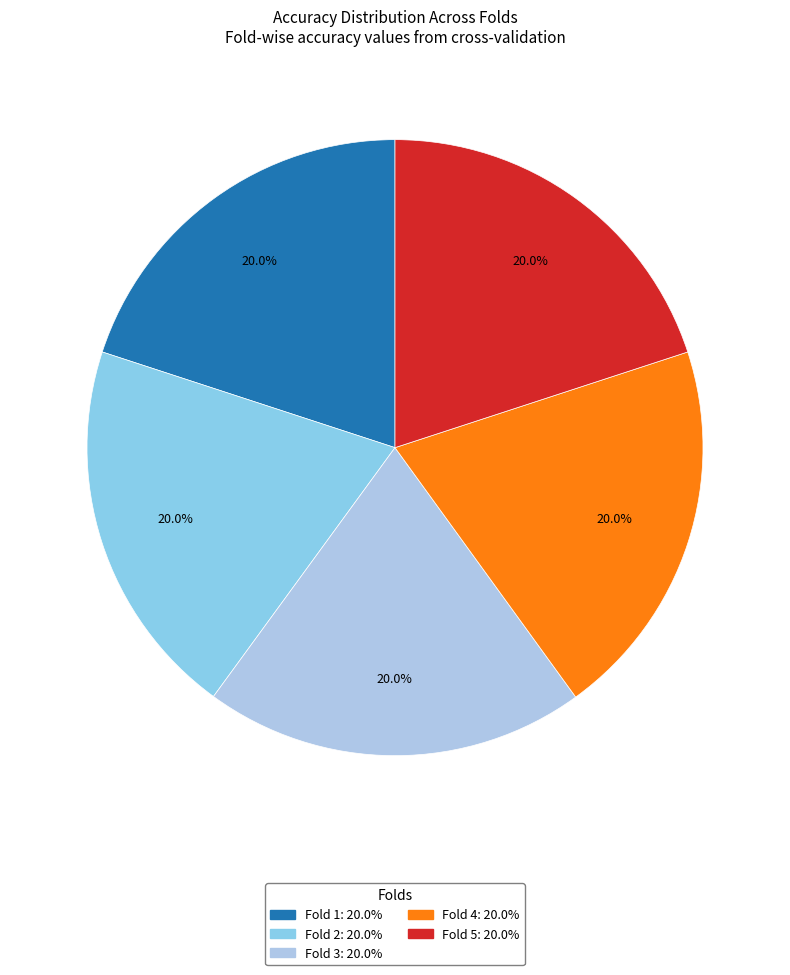

The Fold 3 slice represents 20% of the pie. True or false?

True